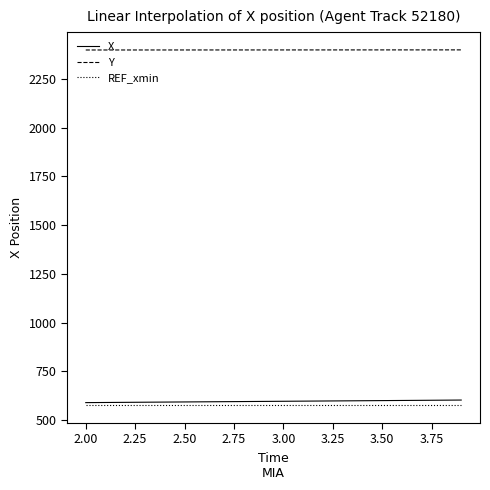

How many series are shown in this chart?

3